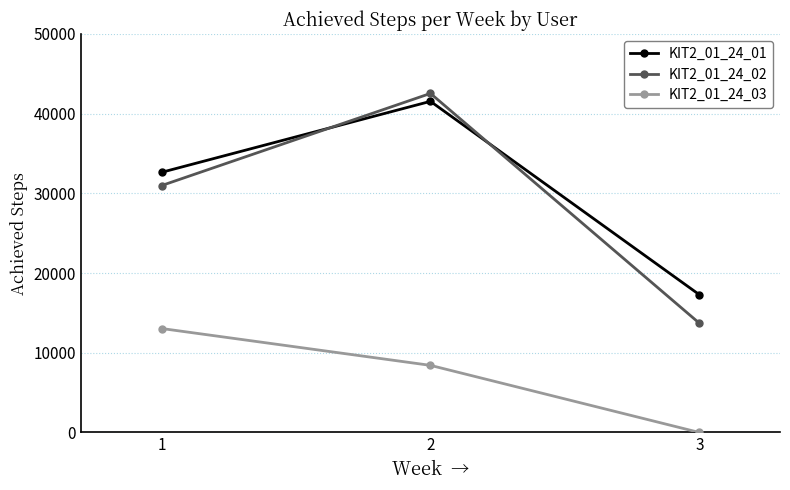

What is the spread (max minus min) of values at 2?

34119